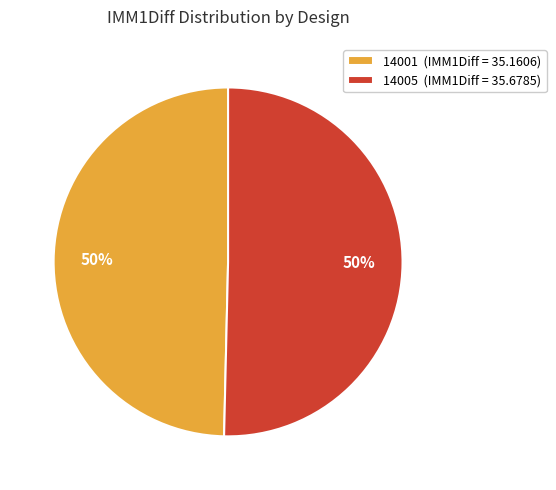

Do 14001 and 14005 together represent more than half of the pie?

Yes